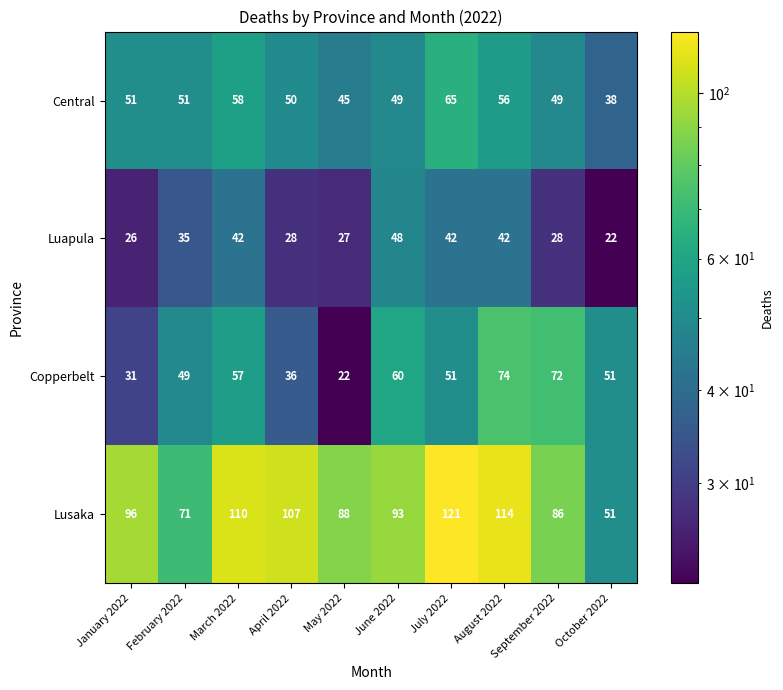

At which category is the sum across all series the highest?

August 2022